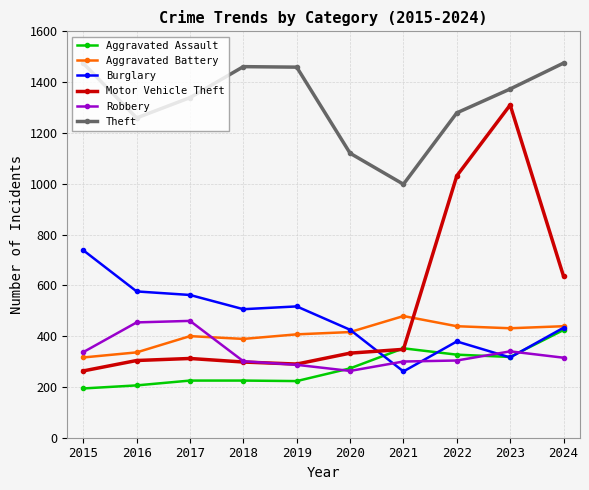

What are all the series names shown in the legend?

Aggravated Assault, Aggravated Battery, Burglary, Motor Vehicle Theft, Robbery, Theft